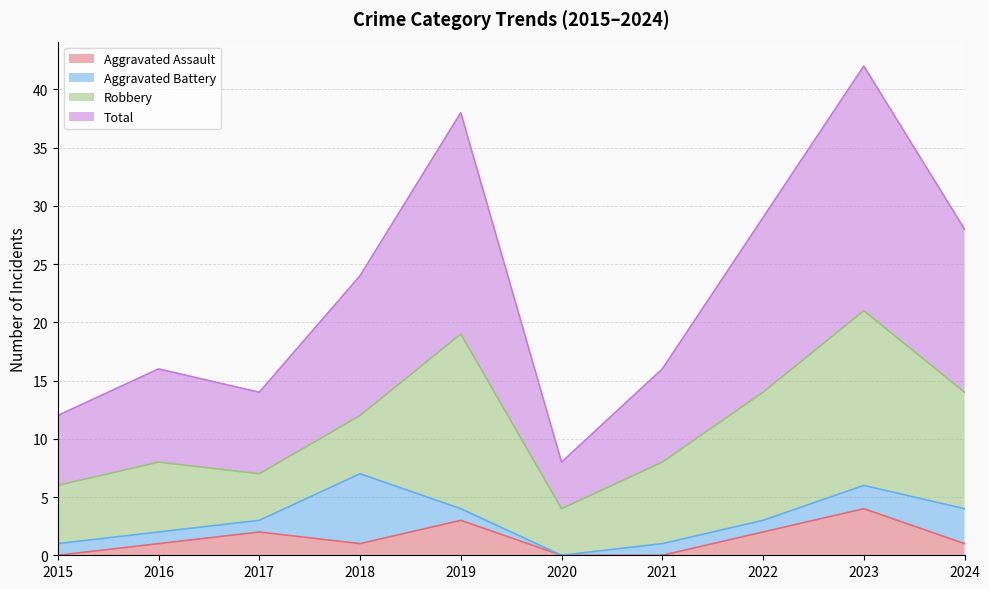

How many data points does each series have?

10